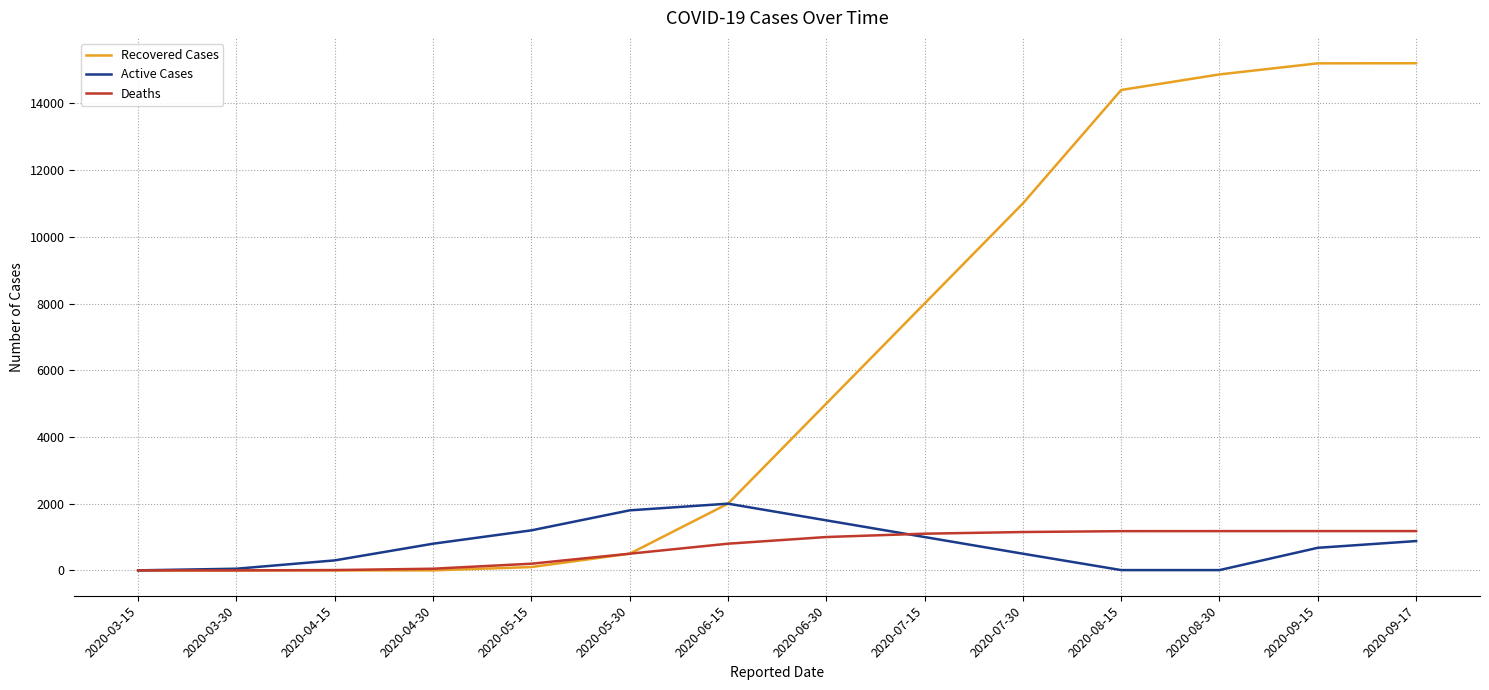

What is the maximum value for Recovered Cases?

15202